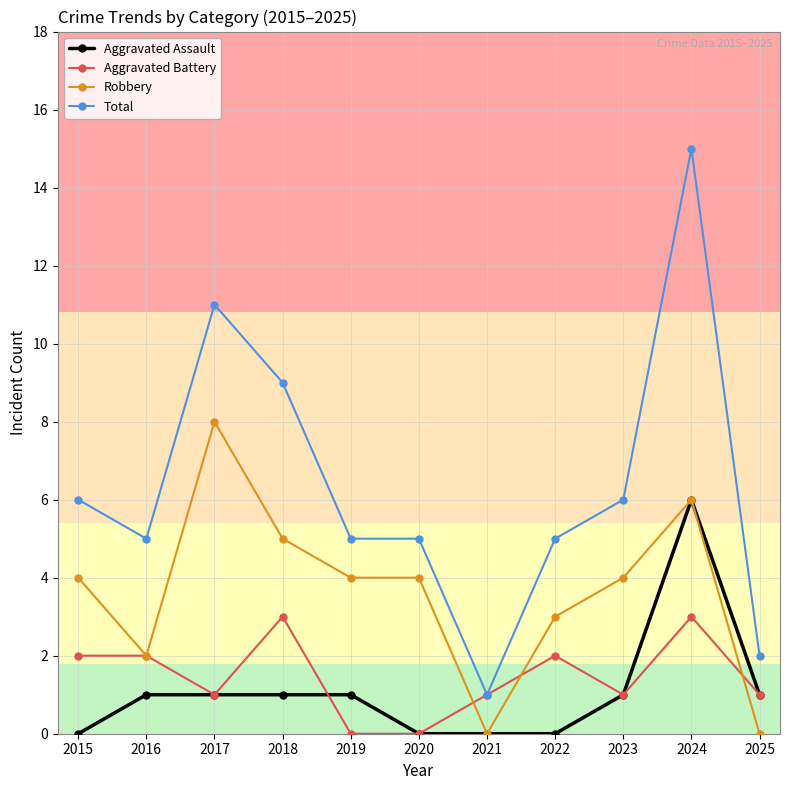

Where is the first local maximum for Total?

2017